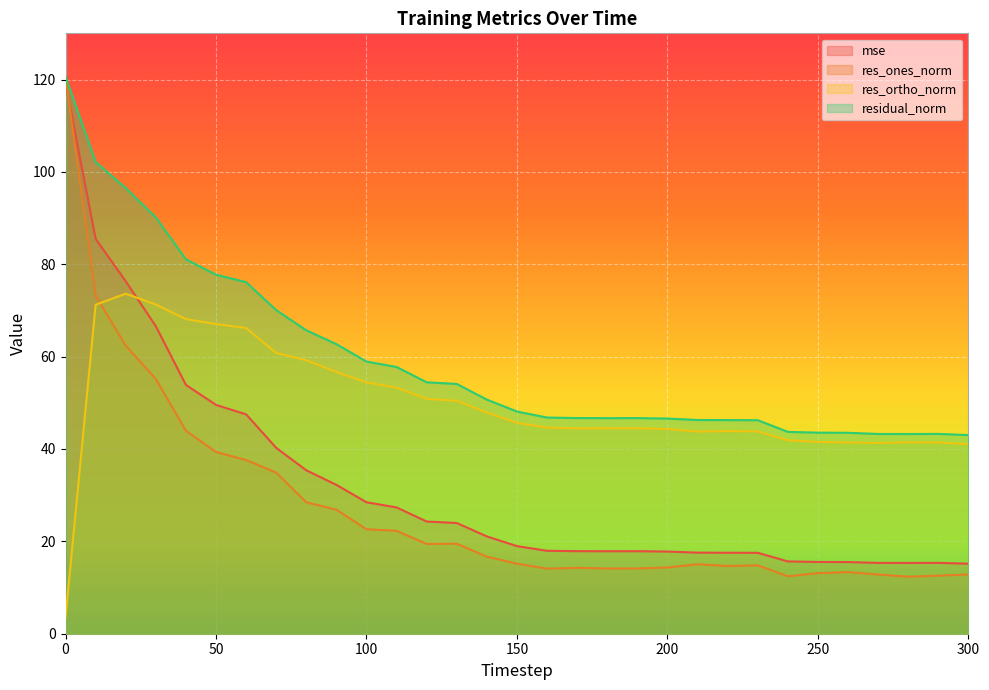

What is the value of the mse point at the 7th from the left?

47.5